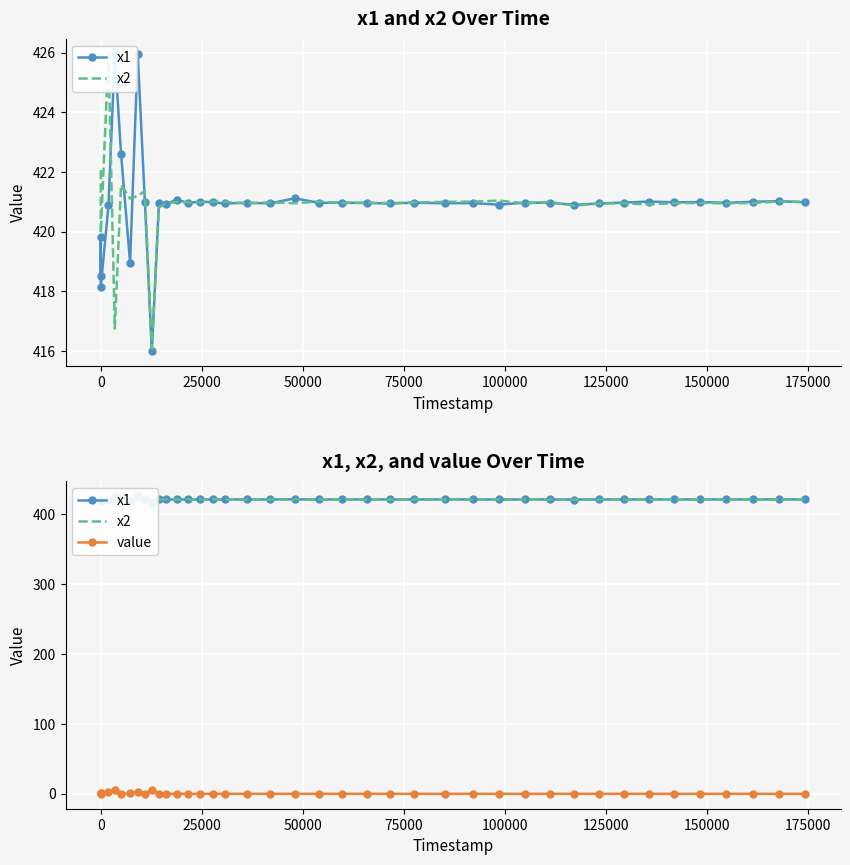

True or false: x1 has more than 0 interior local peaks.

True